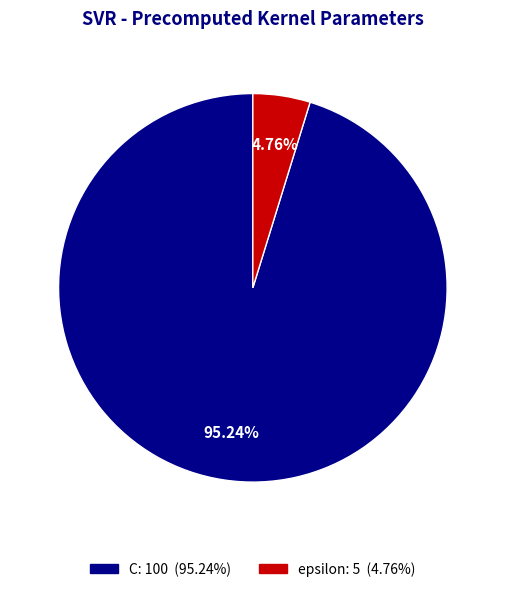

Is there a majority slice in this chart?

Yes